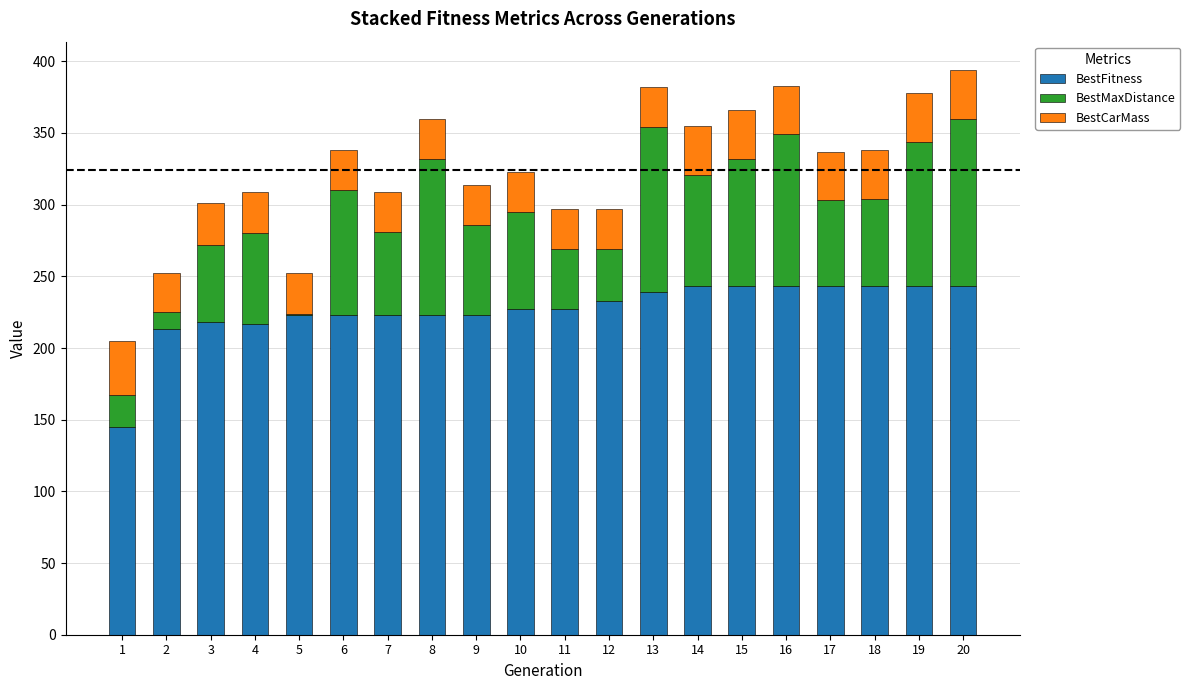

What are all the series names shown in the legend?

BestFitness, BestMaxDistance, BestCarMass